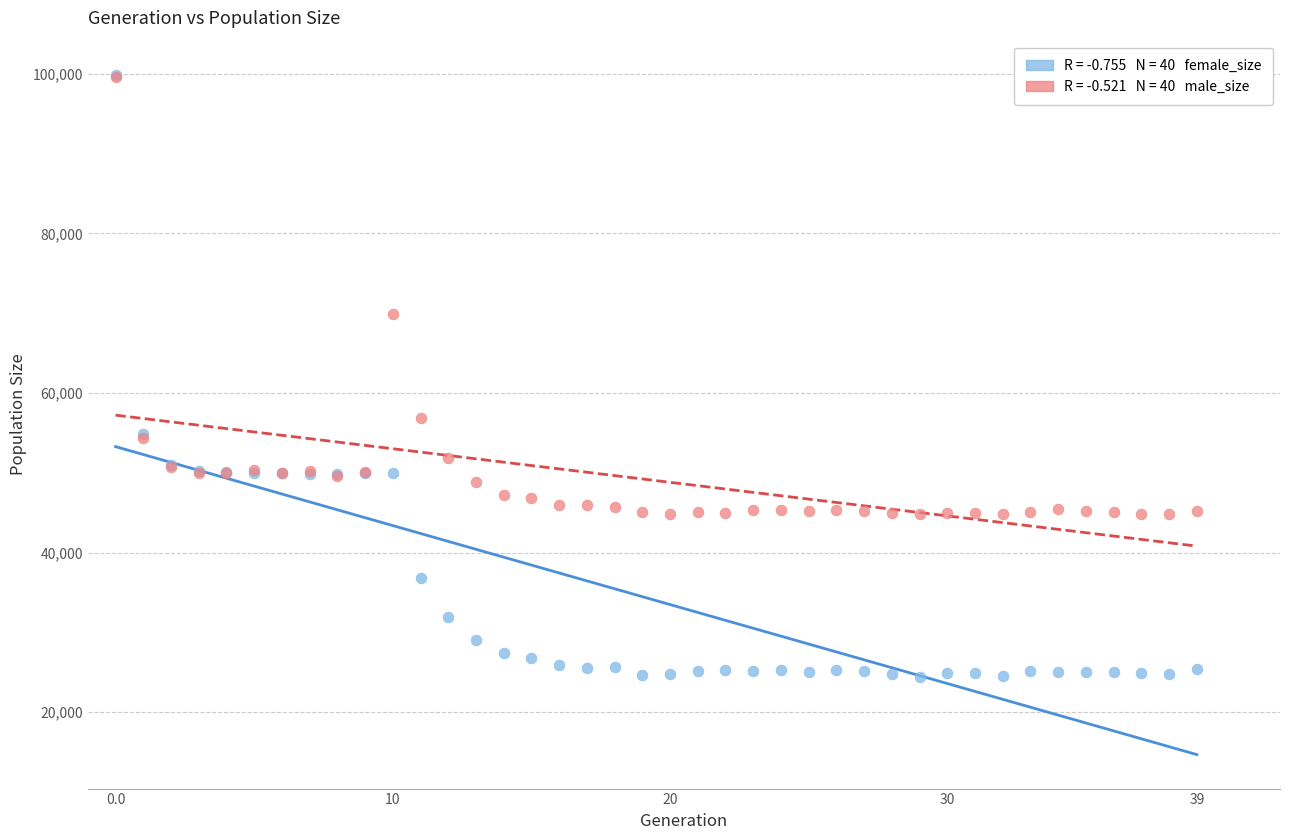

Across all series, what Y value is closest to 62167?

56883